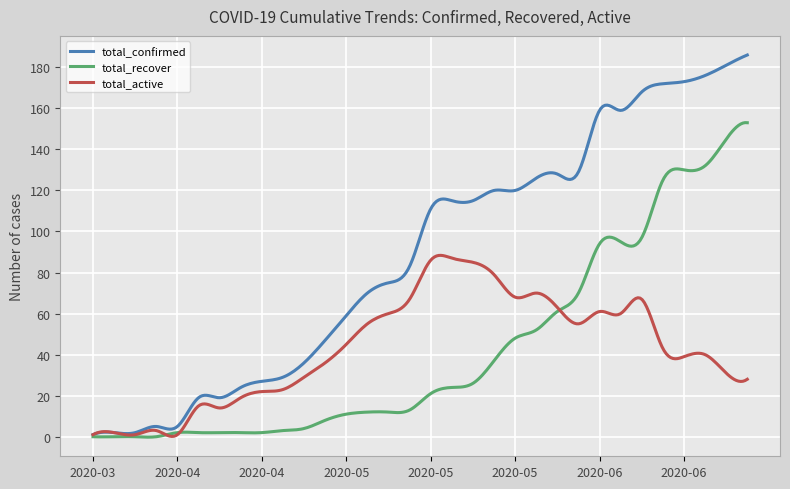

True or false: total_active has more than 1 interior local peaks.

True